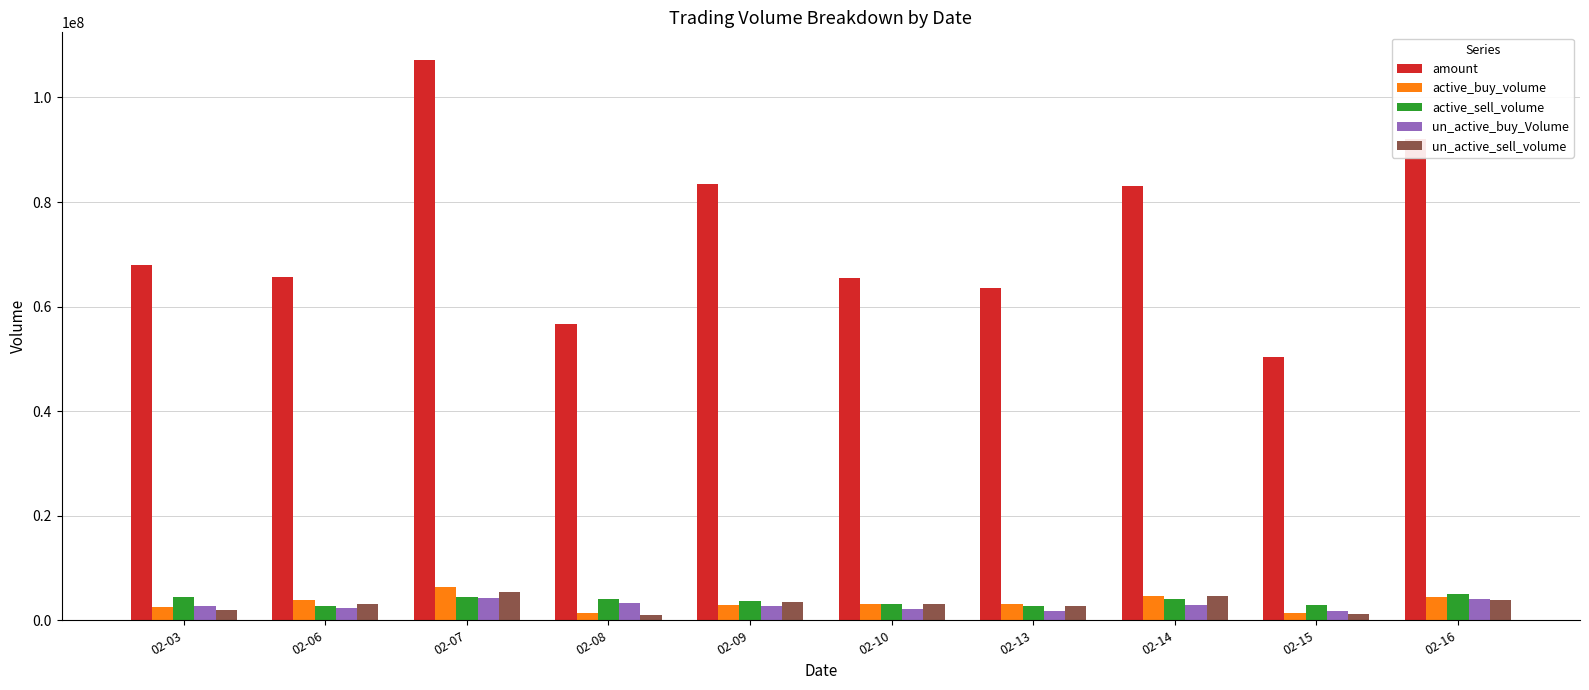

What is the average value of the amount series?

73538353